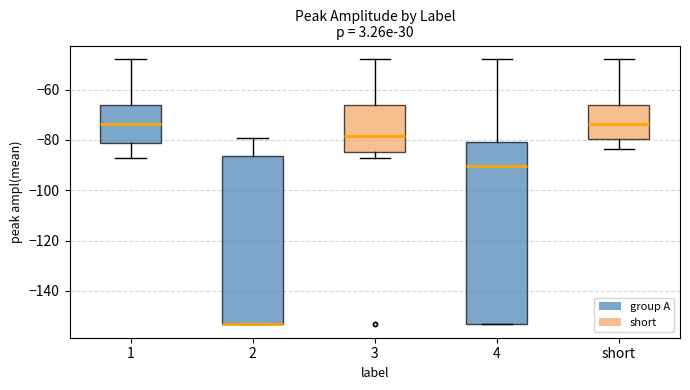

Reading left to right, read every box against the y-axis: the position of its median line, the range the box covers, and the ends of its whiskers. The values are not printed on the chart, so give them approximately, as read against the axis.

1: median -74, box -82 to -66, whiskers -88 to -48
2: median -154 (drawn on the box's lower edge), box -154 to -86, whiskers -154 to -80
3: median -78, box -84 to -66, whiskers -88 to -48
4: median -90, box -154 to -80, whiskers -154 to -48
short: median -74, box -80 to -66, whiskers -84 to -48